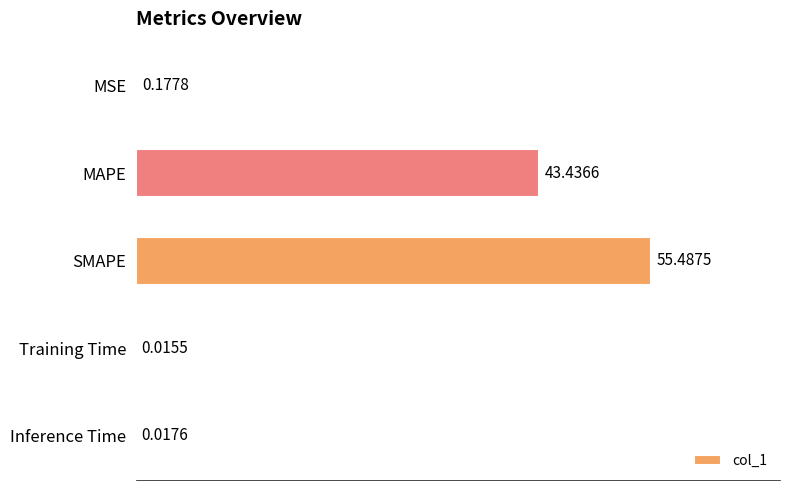

Which label corresponds to the largest value in the chart?

SMAPE